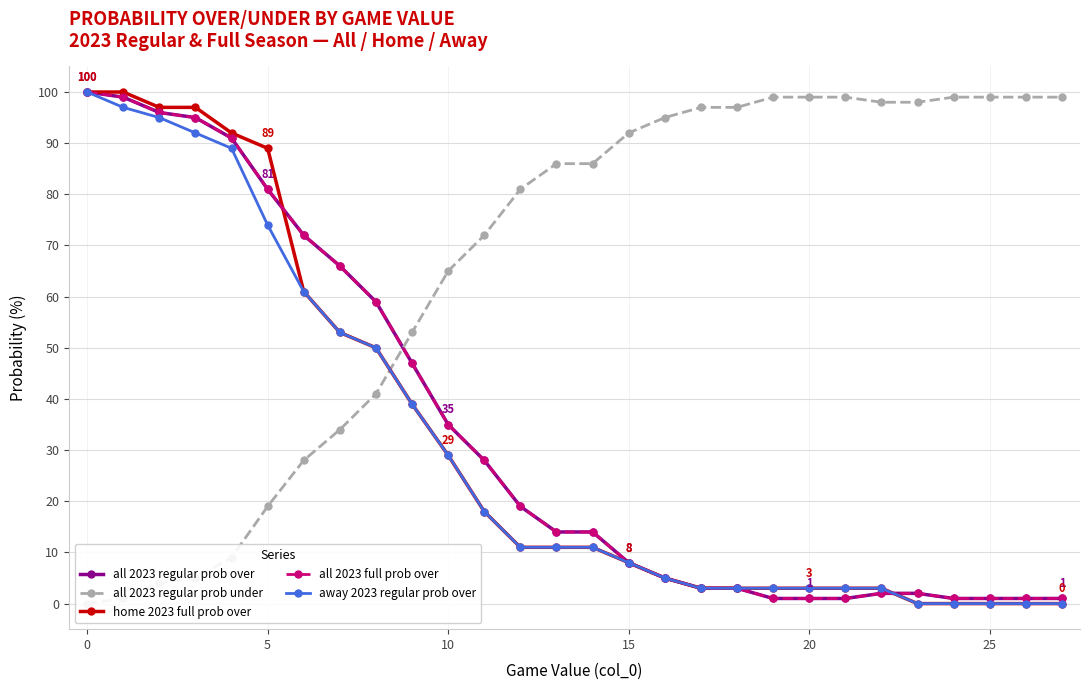

True or false: all 2023 regular prob over and all 2023 full prob over cross at least once.

False